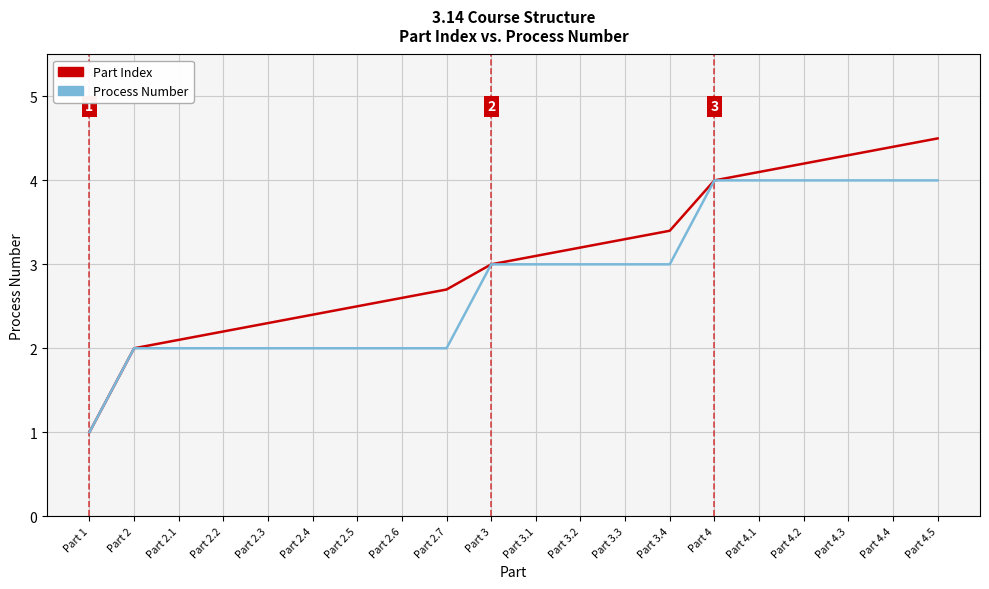

Does the chart have visible grid lines?

Yes